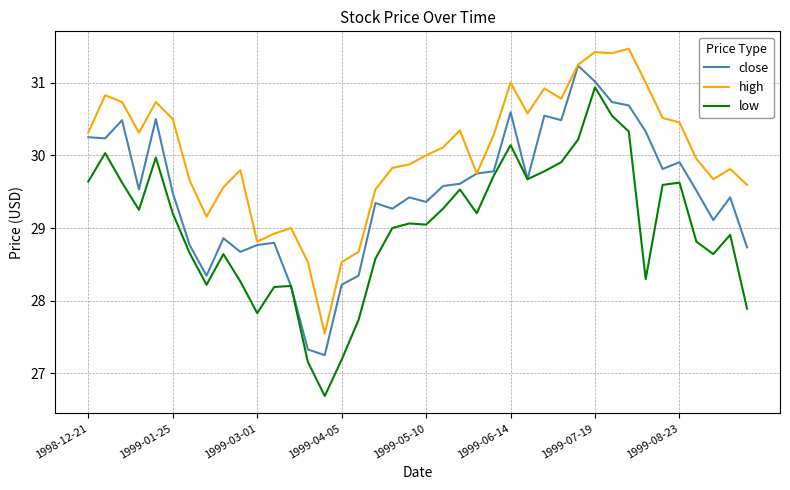

What is the minimum value for low?

26.7